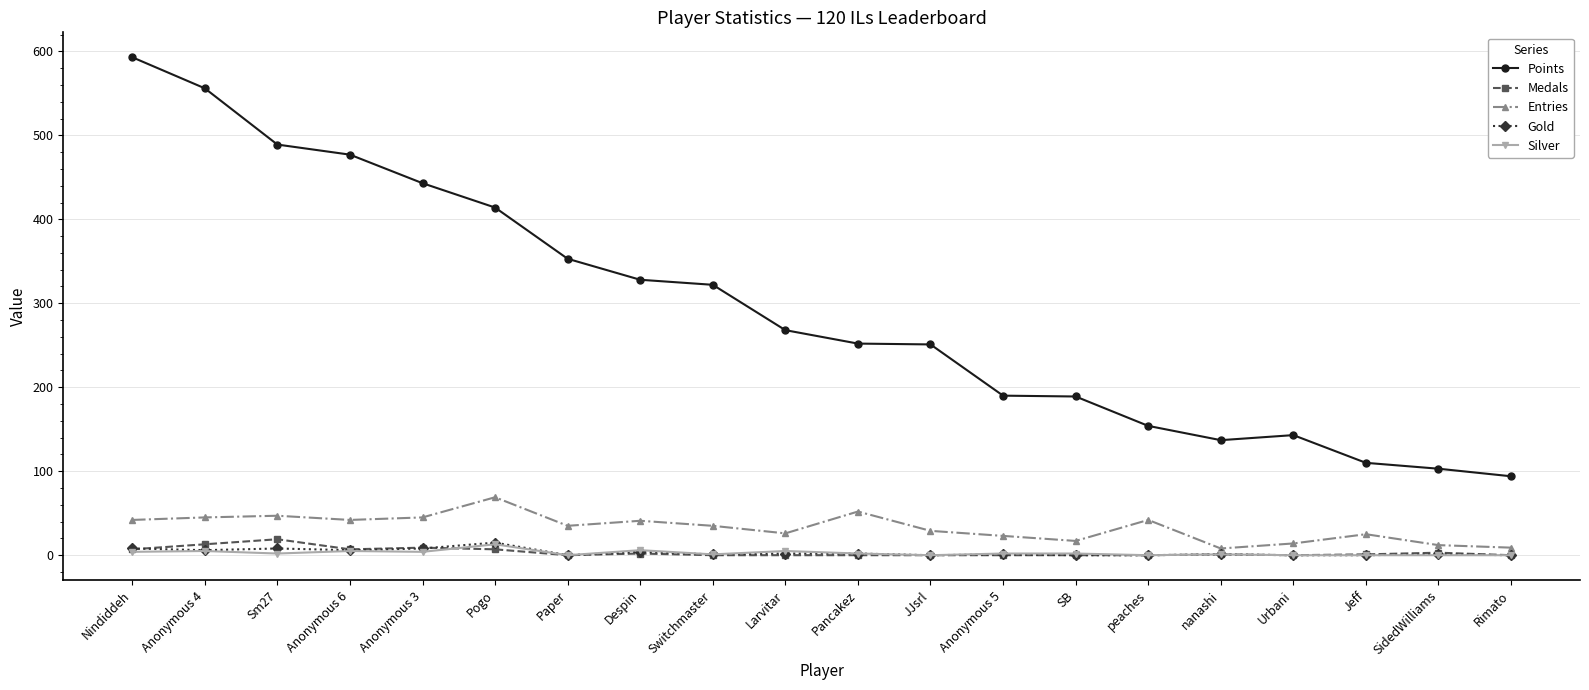

At which category does Medals reach its first local peak?

Sm27